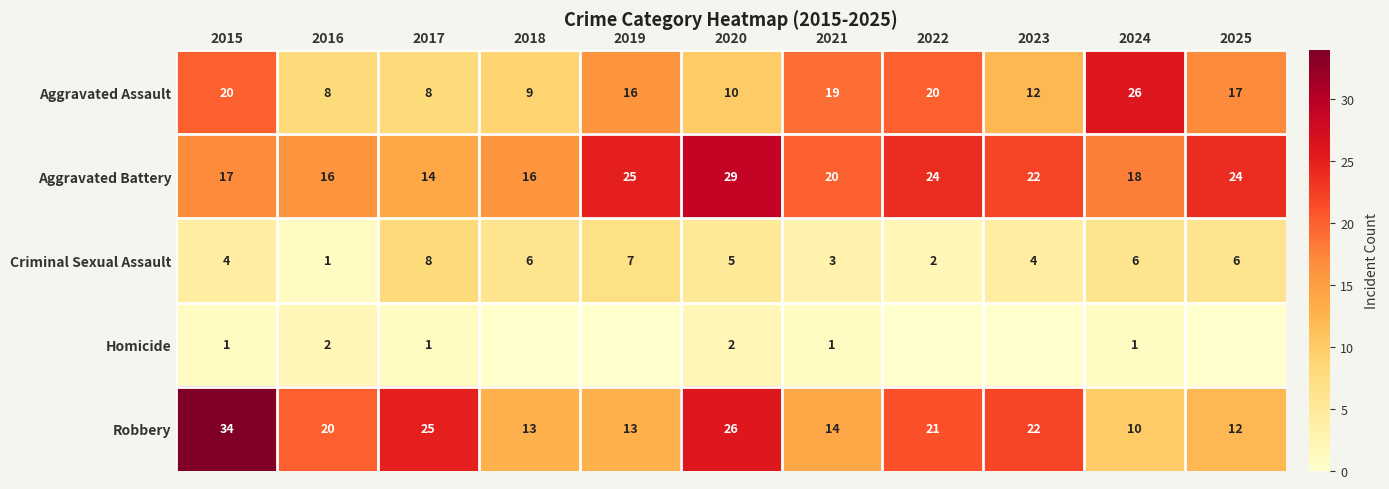

At which label is Aggravated Assault closest to 17?

2025